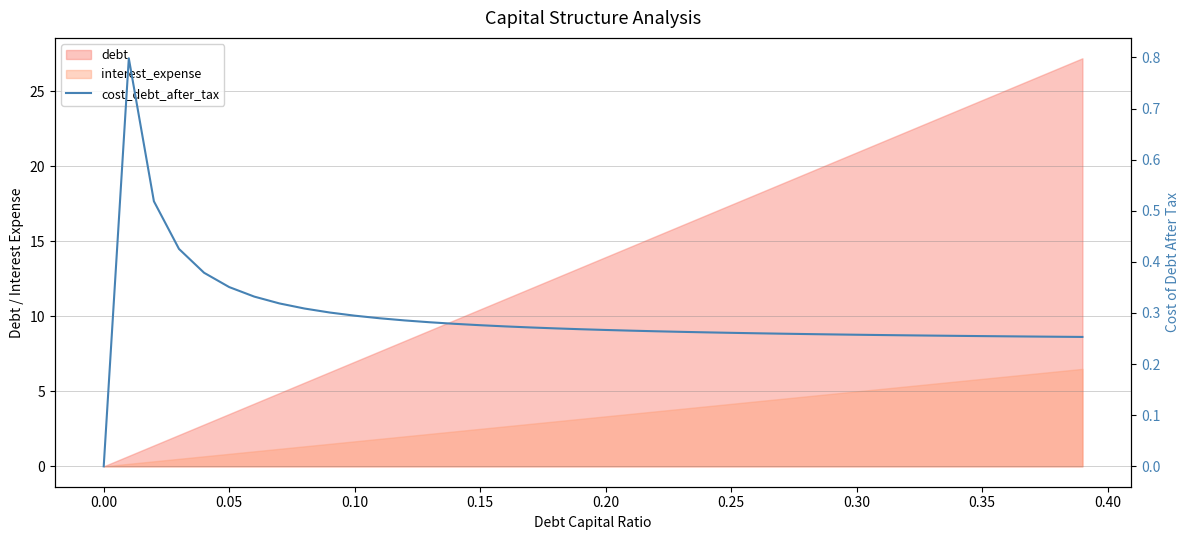

Reading left to right, what are all the values shown in this chart?

0.0	0.8	0.5	0.4	0.4	0.4	0.3	0.3	0.3	0.3	0.3	0.3	0.3	0.3	0.3	0.3	0.3	0.3	0.3	0.3	0.3	0.3	0.3	0.3	0.3	0.3	0.3	0.3	0.3	0.3	0.3	0.3	0.3	0.3	0.3	0.3	0.3	0.3	0.3	0.3